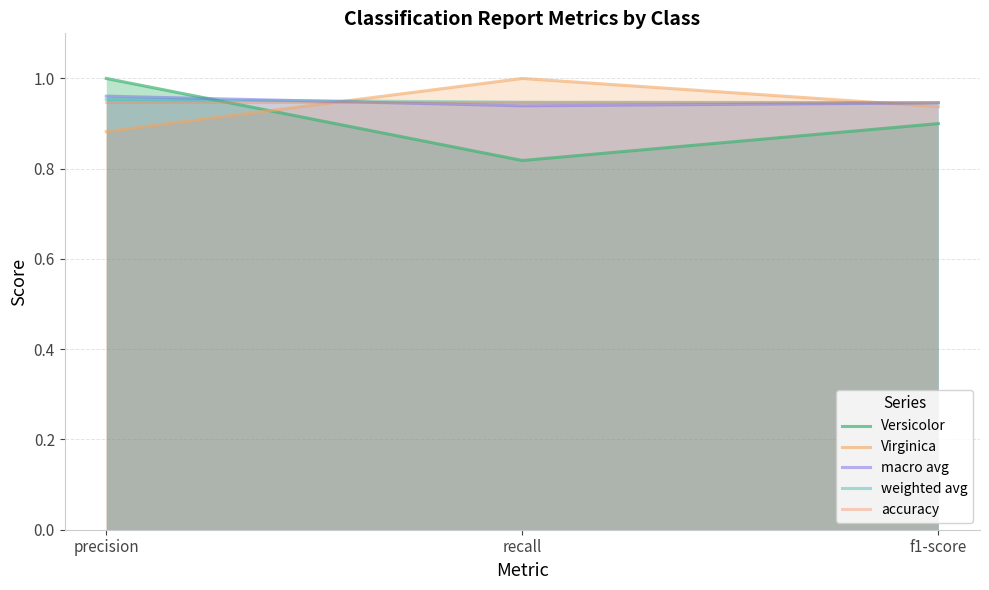

How many macro avg values are between 0 and 1?

3